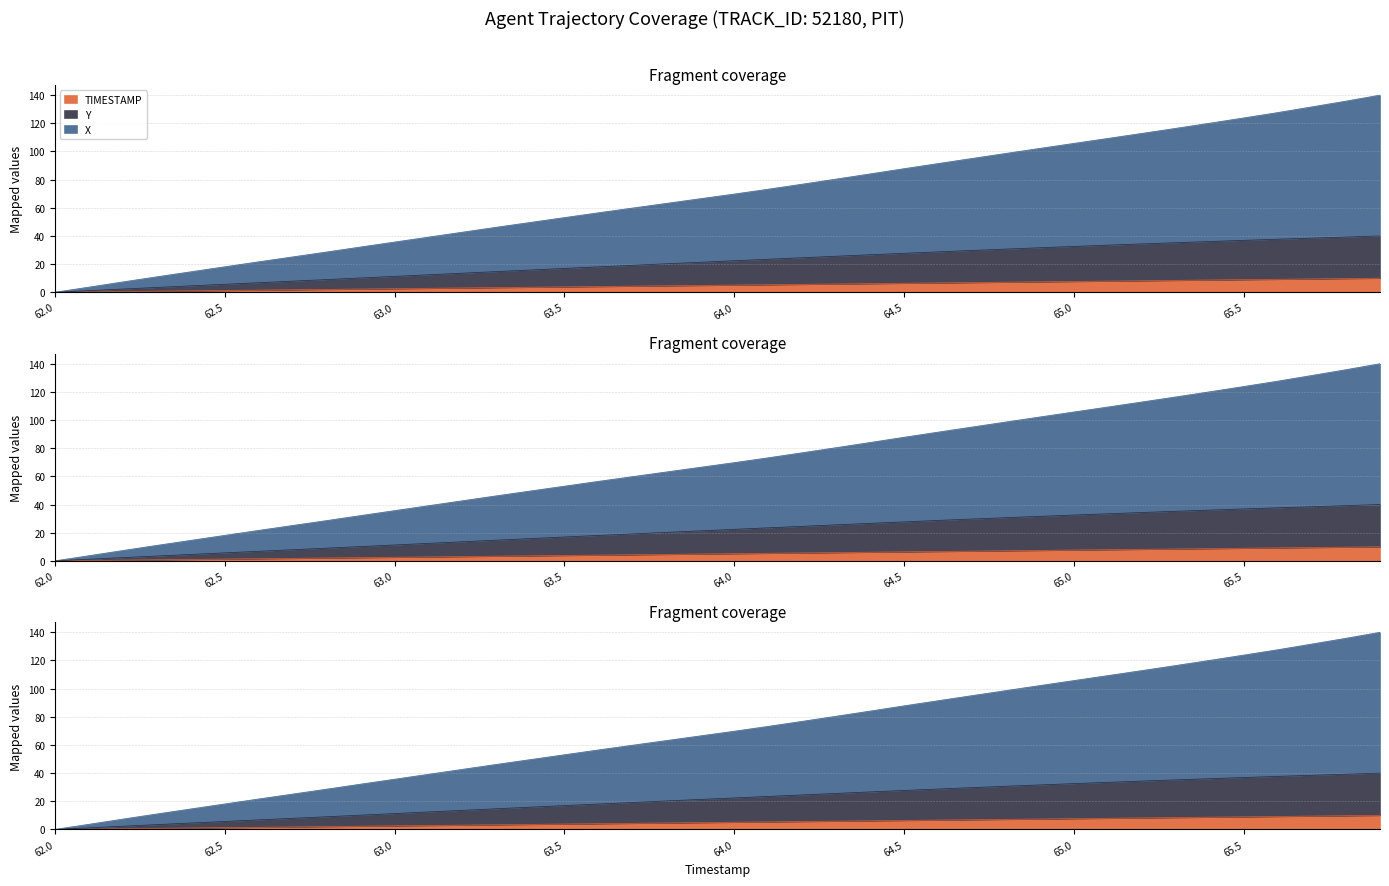

True or false: X has more than 0 interior local peaks.

False